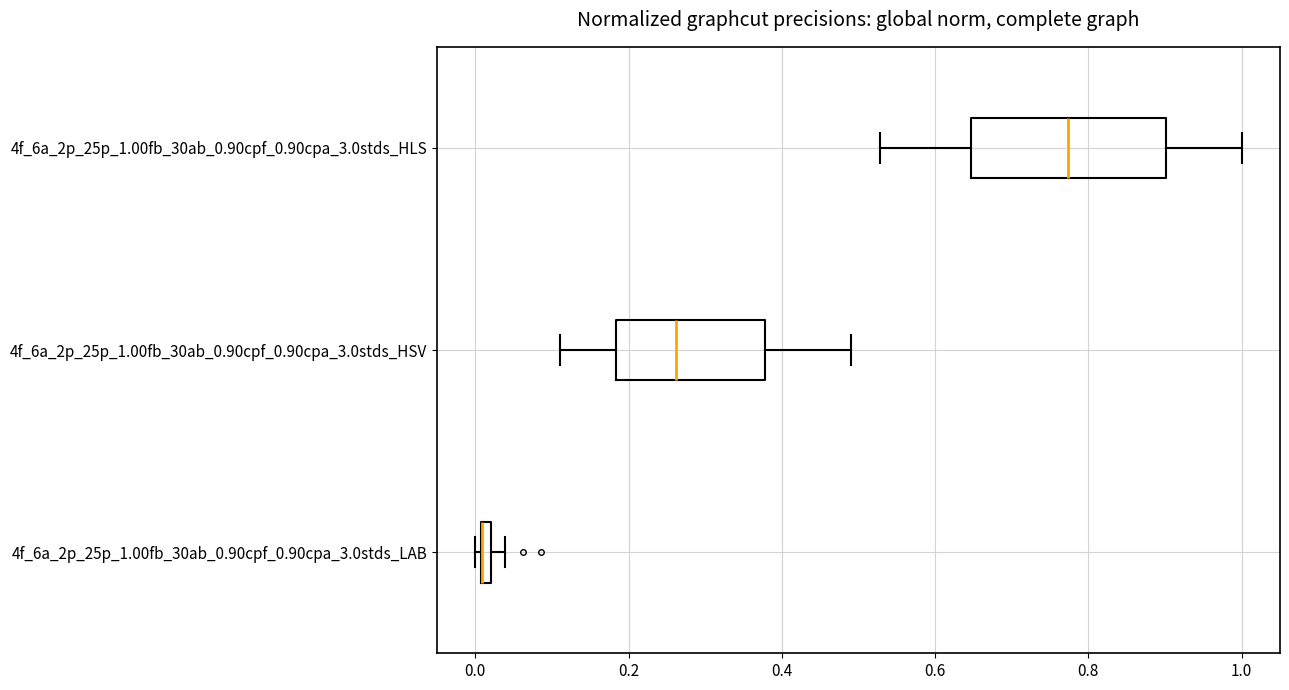

Where does the right whisker of the box for 4f_6a_2p_25p_1.00fb_30ab_0.90cpf_0.90cpa_3.0stds_HLS end on the x-axis? The values are not printed on the chart, so give them approximately, as read against the axis.

1.00